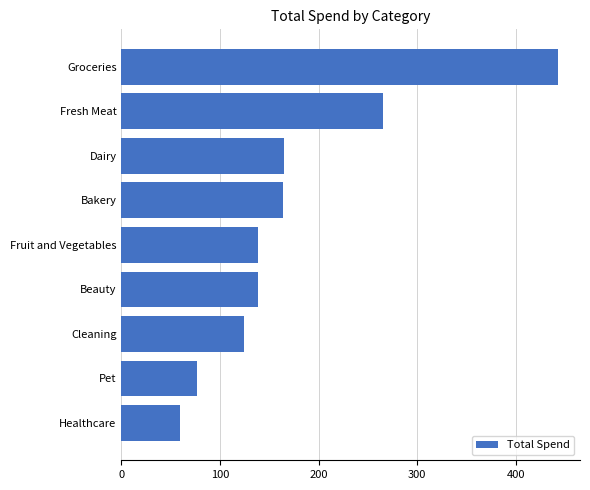

What is the change in value from Fruit and Vegetables to Groceries?

+303.9